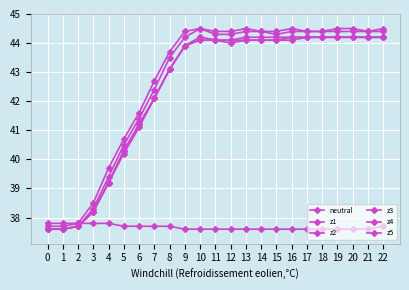

How many lines are shown in the chart?

6